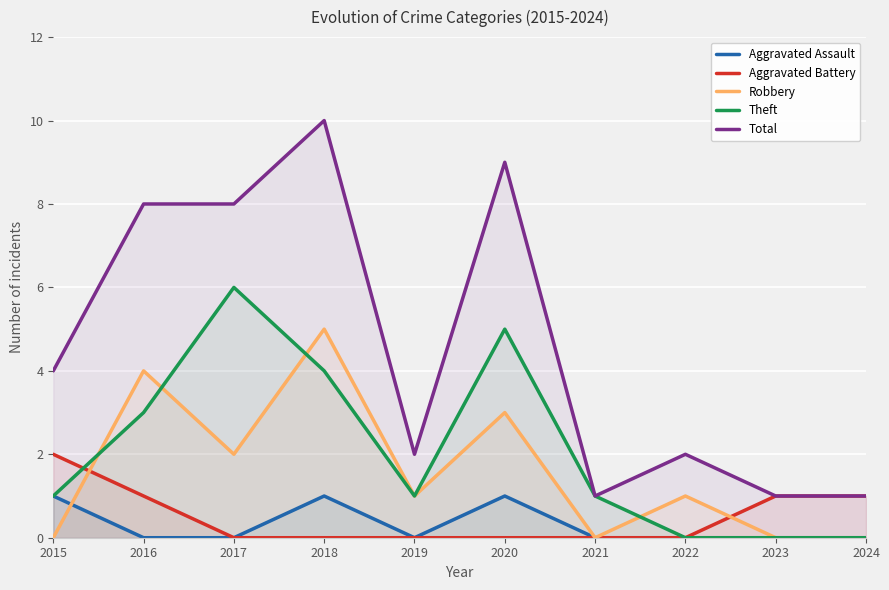

How many lines are shown in the chart?

5